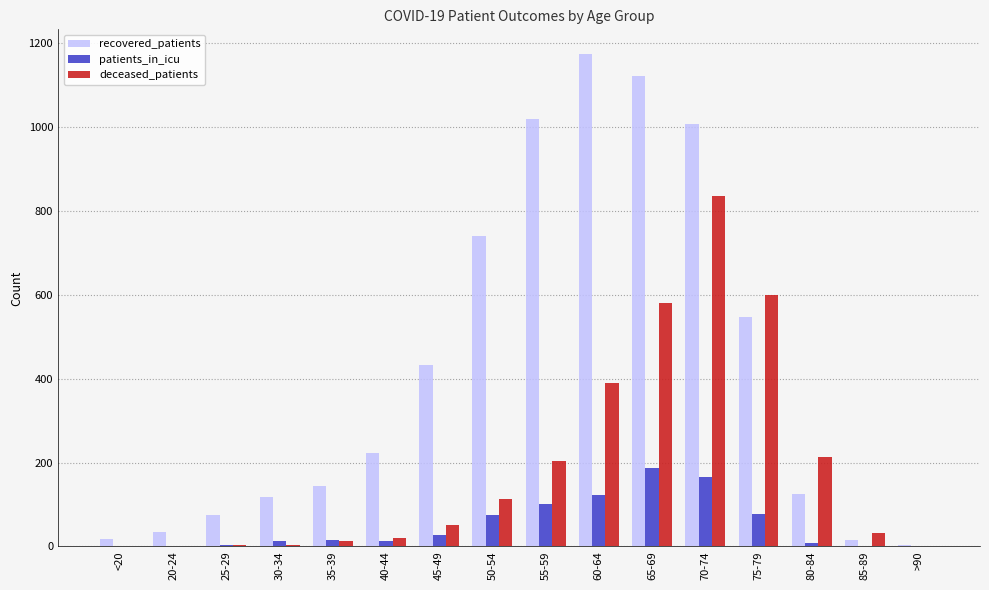

Which category has the highest value in the recovered_patients series?

60-64